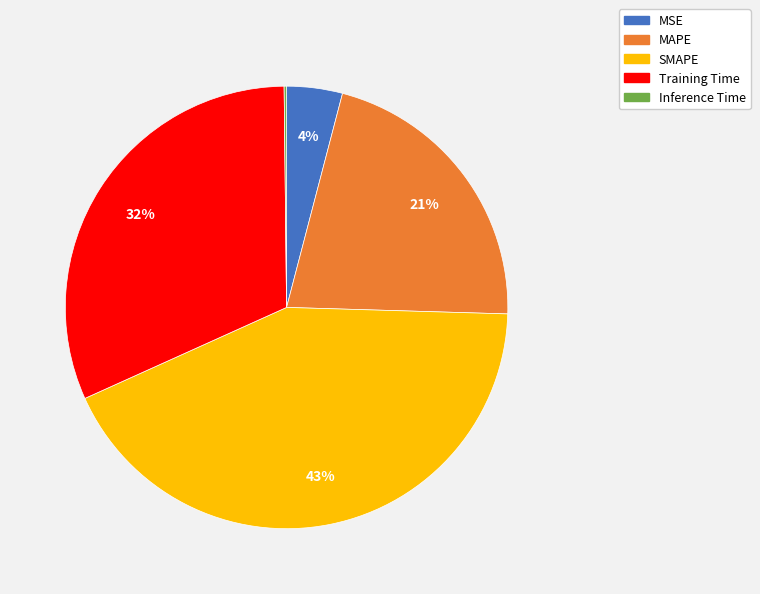

Is the sum of Training Time and MAPE greater than half?

Yes